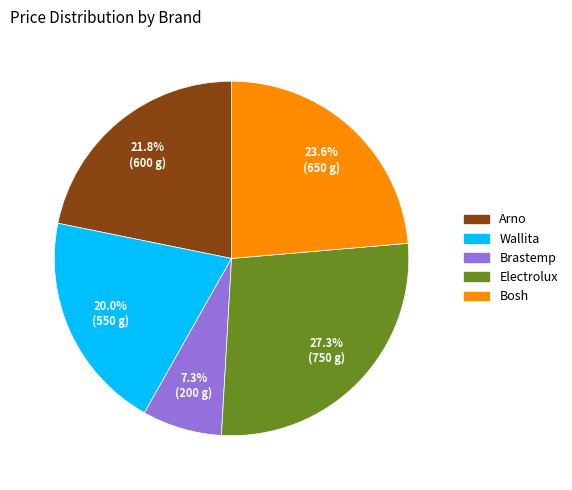

To the nearest percent, what portion does Wallita represent?

20%